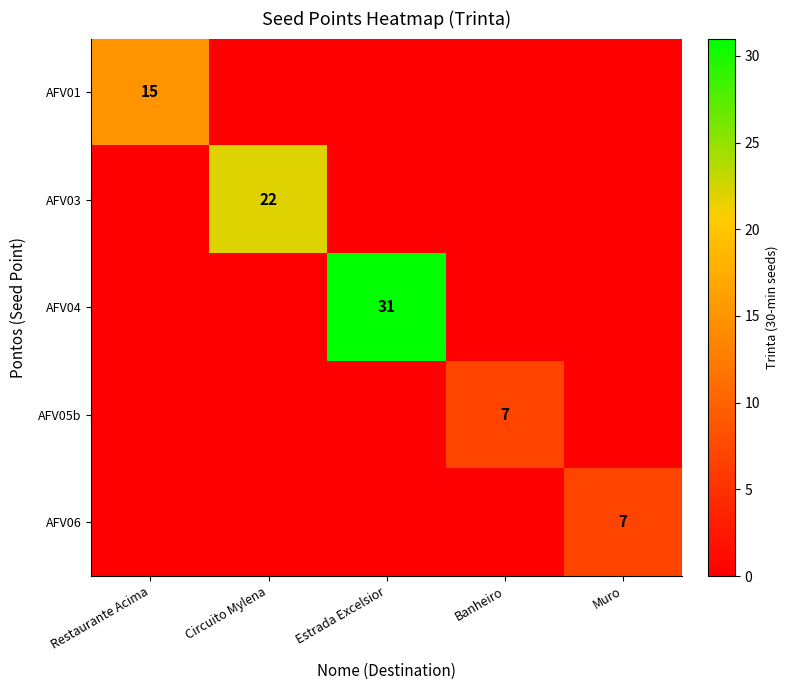

True or false: AFV01 has a value of 5 at Muro.

False